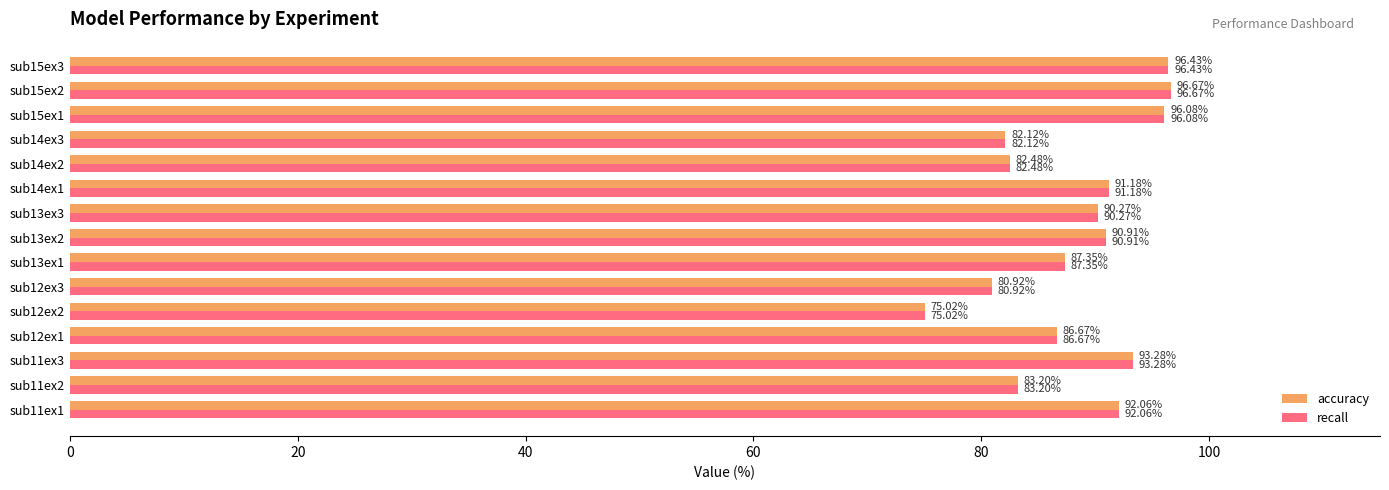

List the labels in order of recall value, largest first.

sub15ex2, sub15ex3, sub15ex1, sub11ex3, sub11ex1, sub14ex1, sub13ex2, sub13ex3, sub13ex1, sub12ex1, sub11ex2, sub14ex2, sub14ex3, sub12ex3, sub12ex2